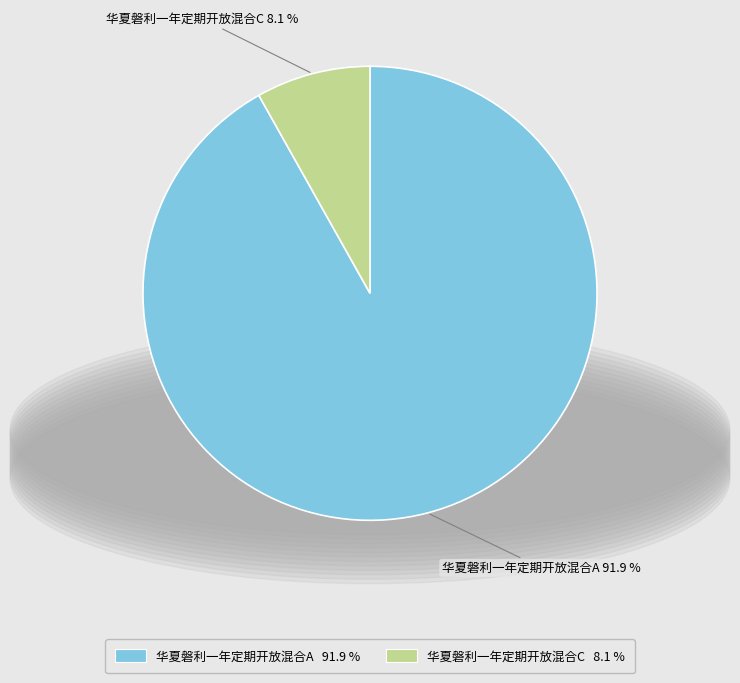

Which slice is the largest?

华夏磐利一年定期开放混合A